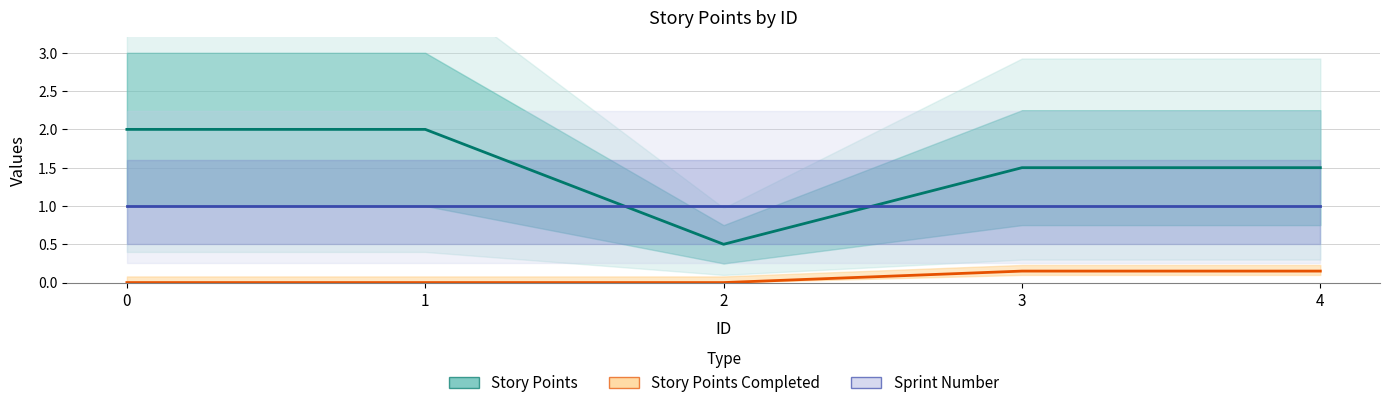

Reading left to right, what are all the values shown in this chart?

Story Points: 2.0	2.0	0.5	1.5	1.5
Story Points Completed: 0.0	0.0	0.0	0.1	0.1
Sprint Number: 1.0	1.0	1.0	1.0	1.0